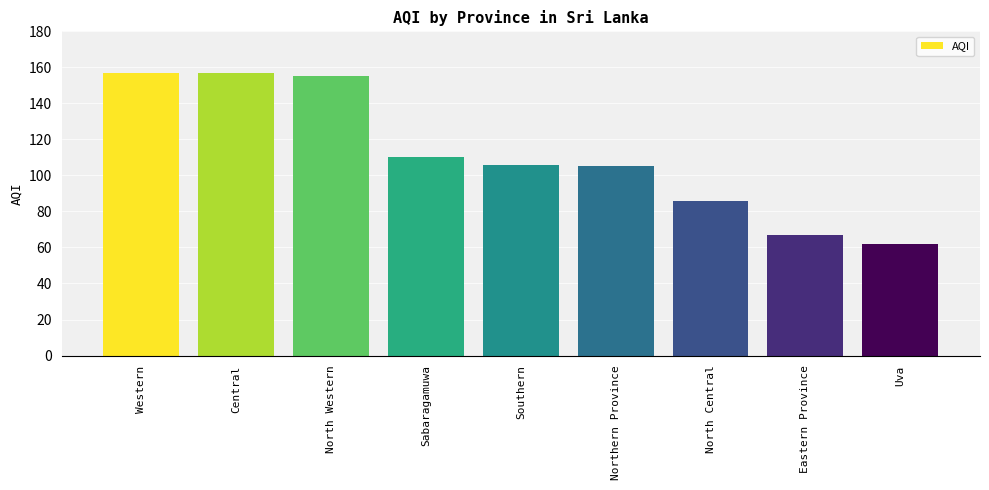

How many distinct data groups are displayed?

1